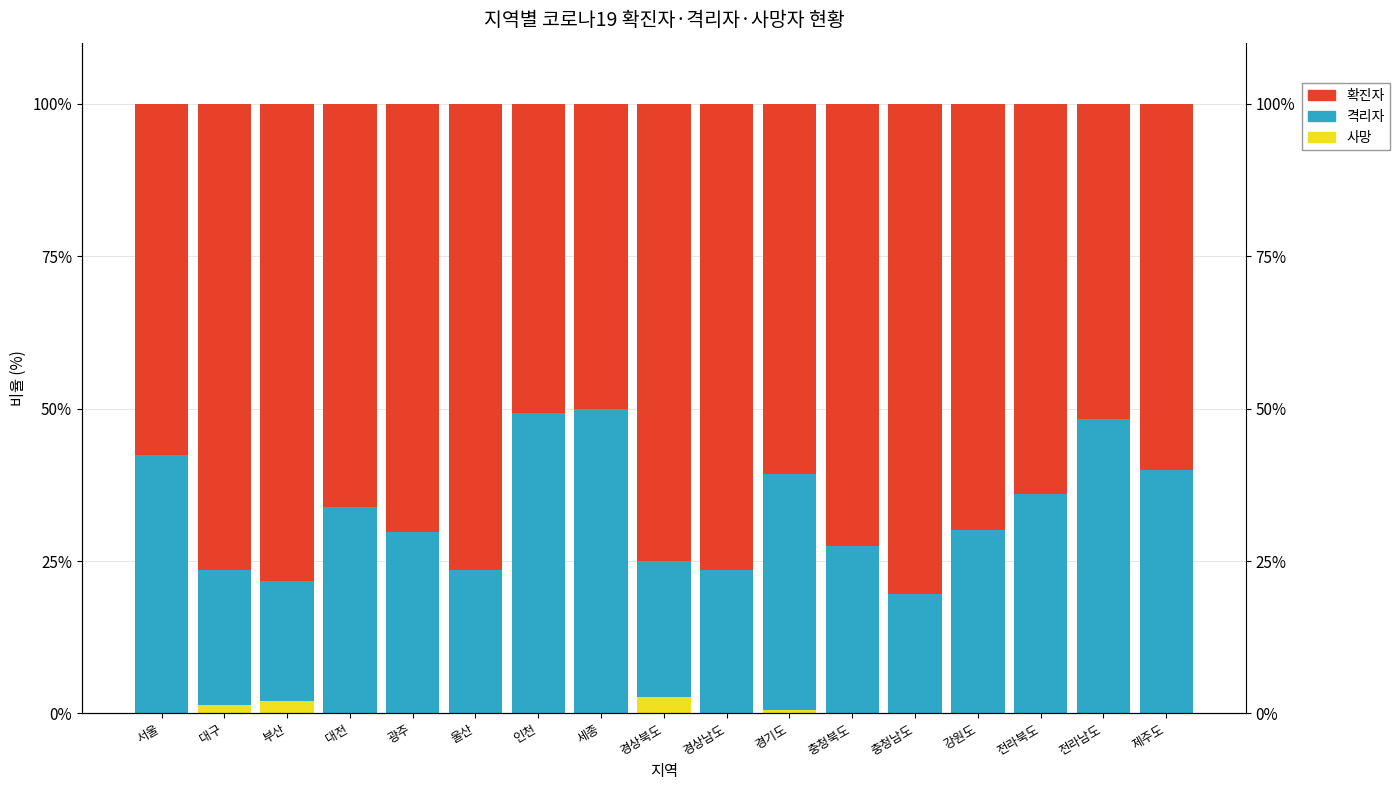

At which category does the chart reach its peak across all series?

충청남도